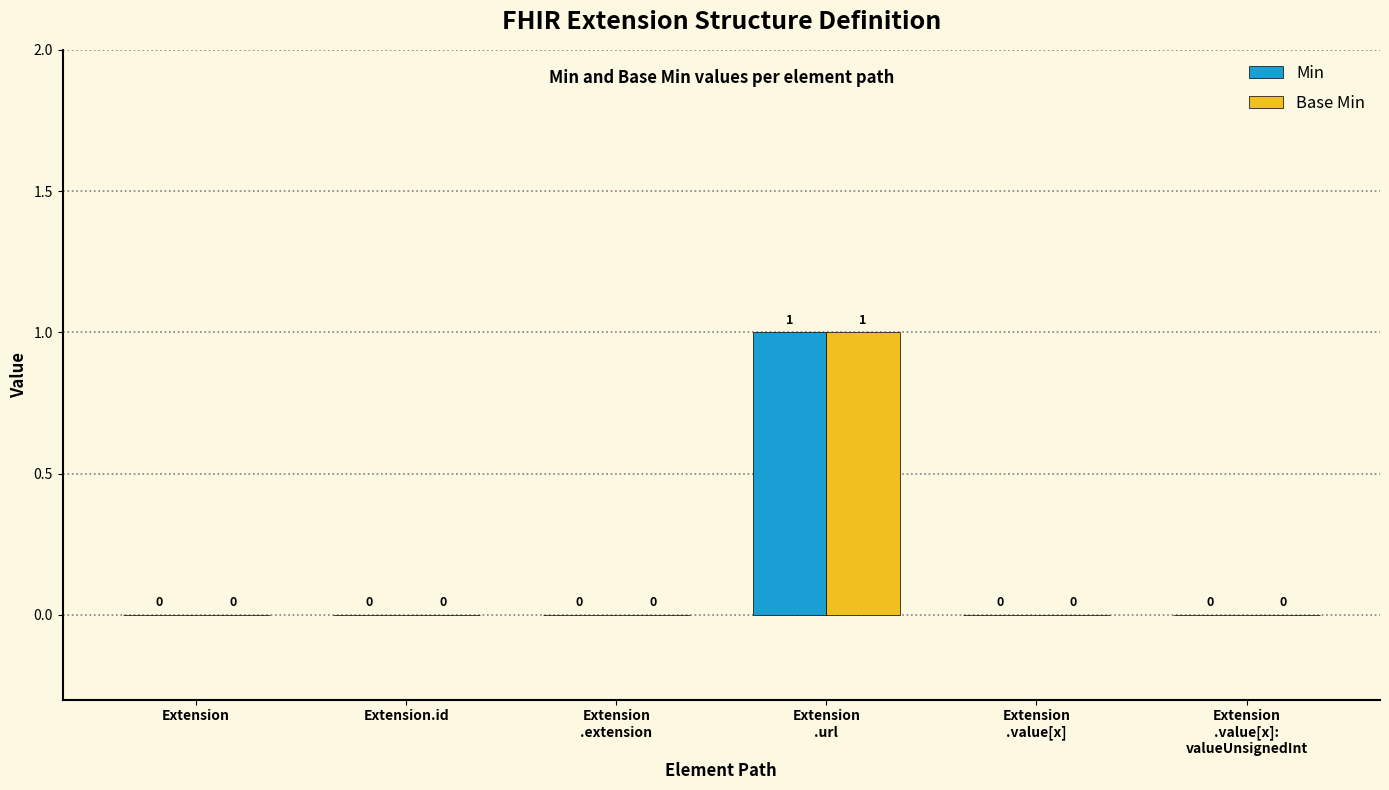

How many categories are shown in the chart?

6